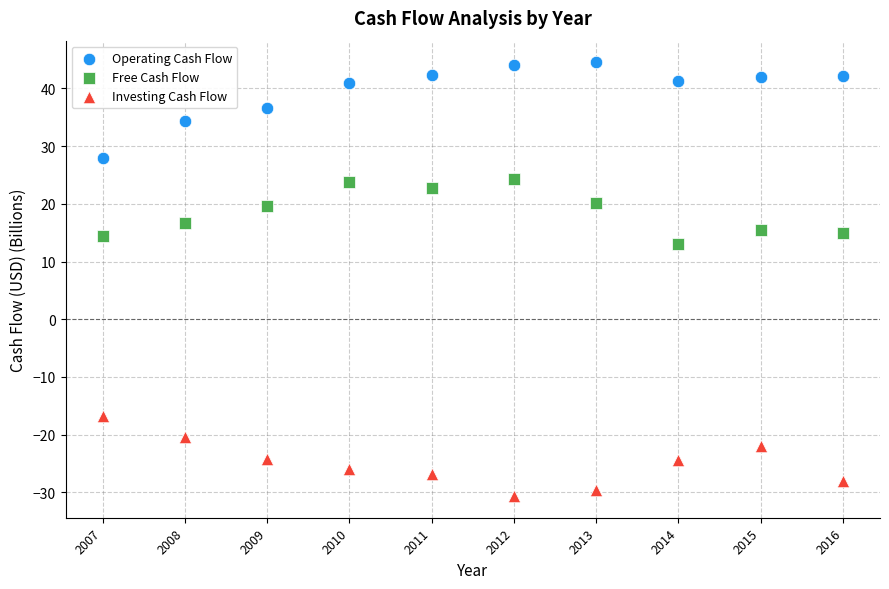

What is the X range (max minus min) for the scatter plot?

9.0